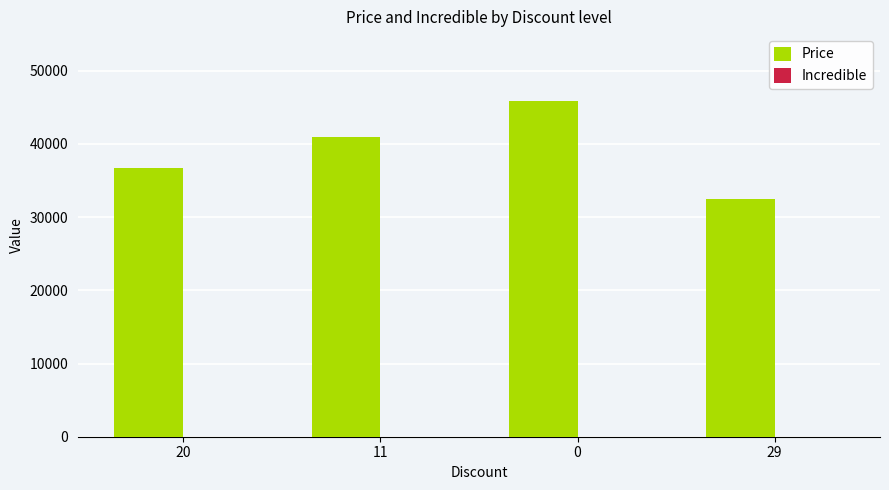

Rank the categories by value from lowest to highest.

29, 20, 11, 0